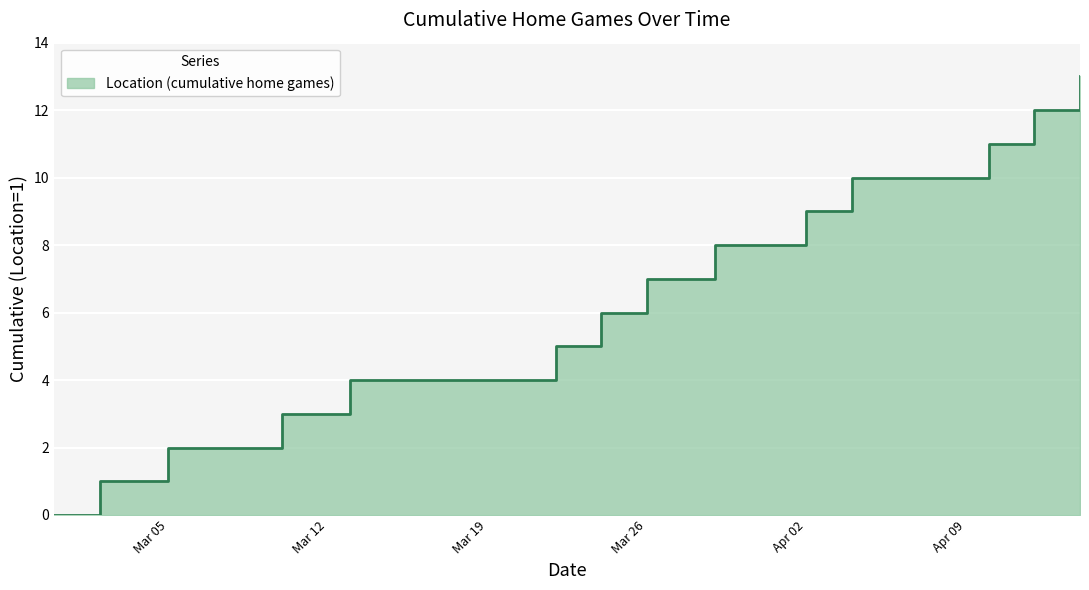

What is the difference between the maximum and minimum values?

13